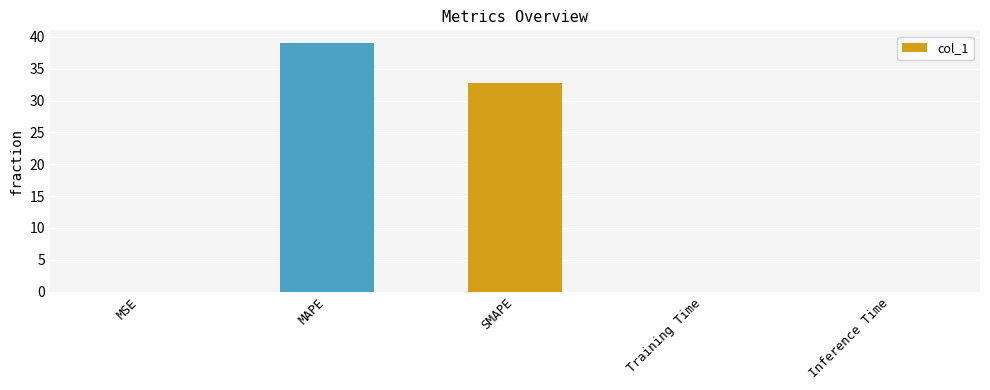

What is the sum of the values at MAPE and SMAPE?

71.8